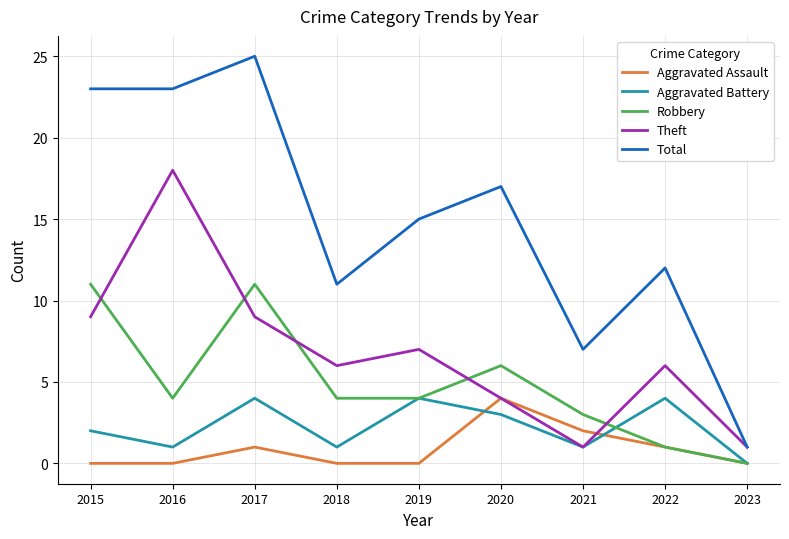

True or false: Aggravated Battery and Total cross at least once.

False